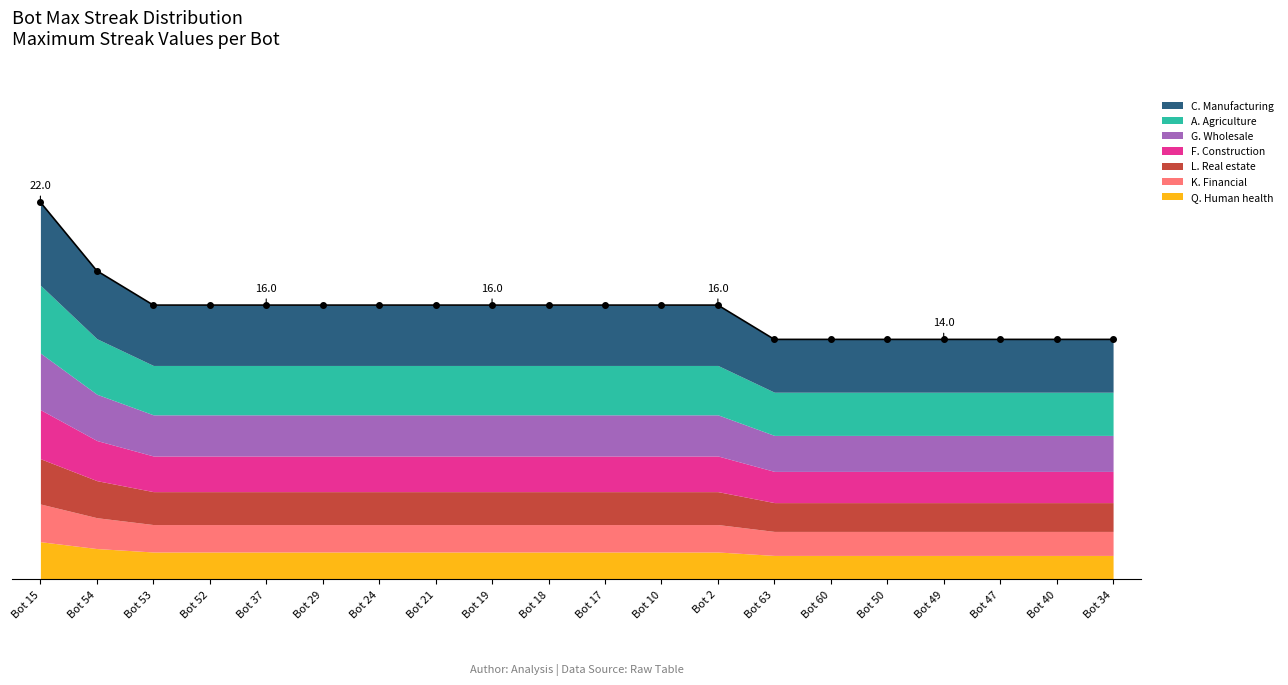

Between Bot 52 and Bot 50, which is larger?

Bot 52